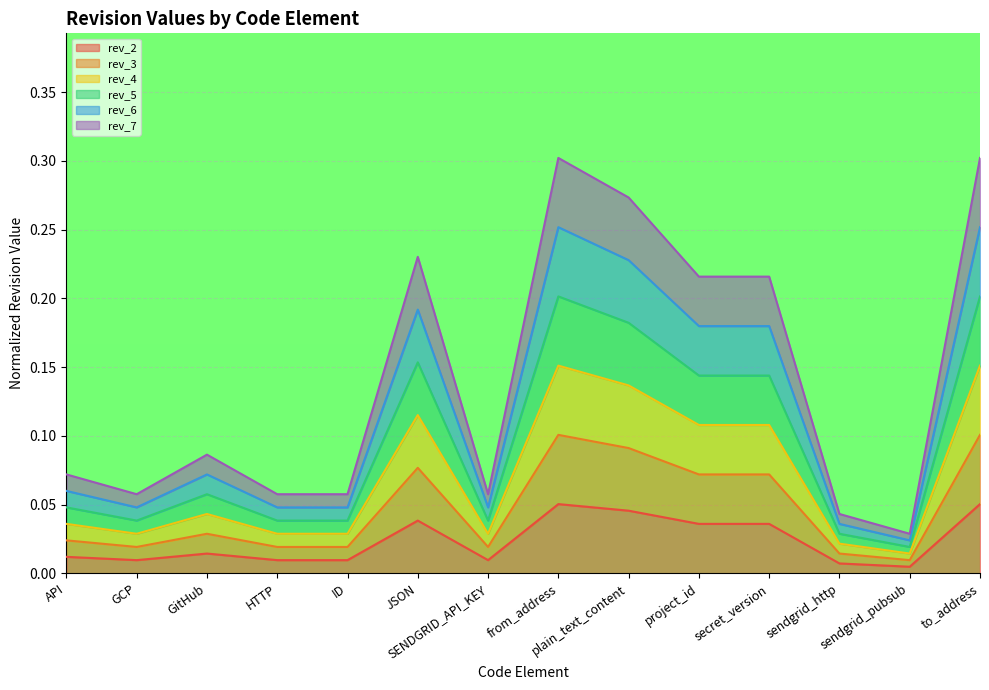

Does the chart display data point markers on the line(s)?

No